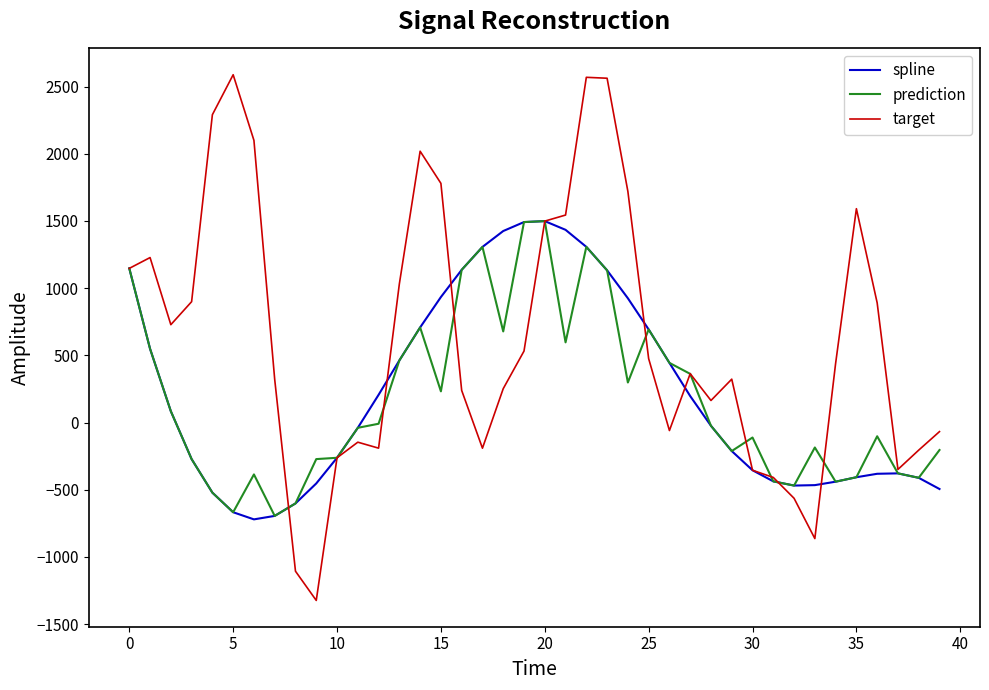

What are all the series names shown in the legend?

spline, prediction, target